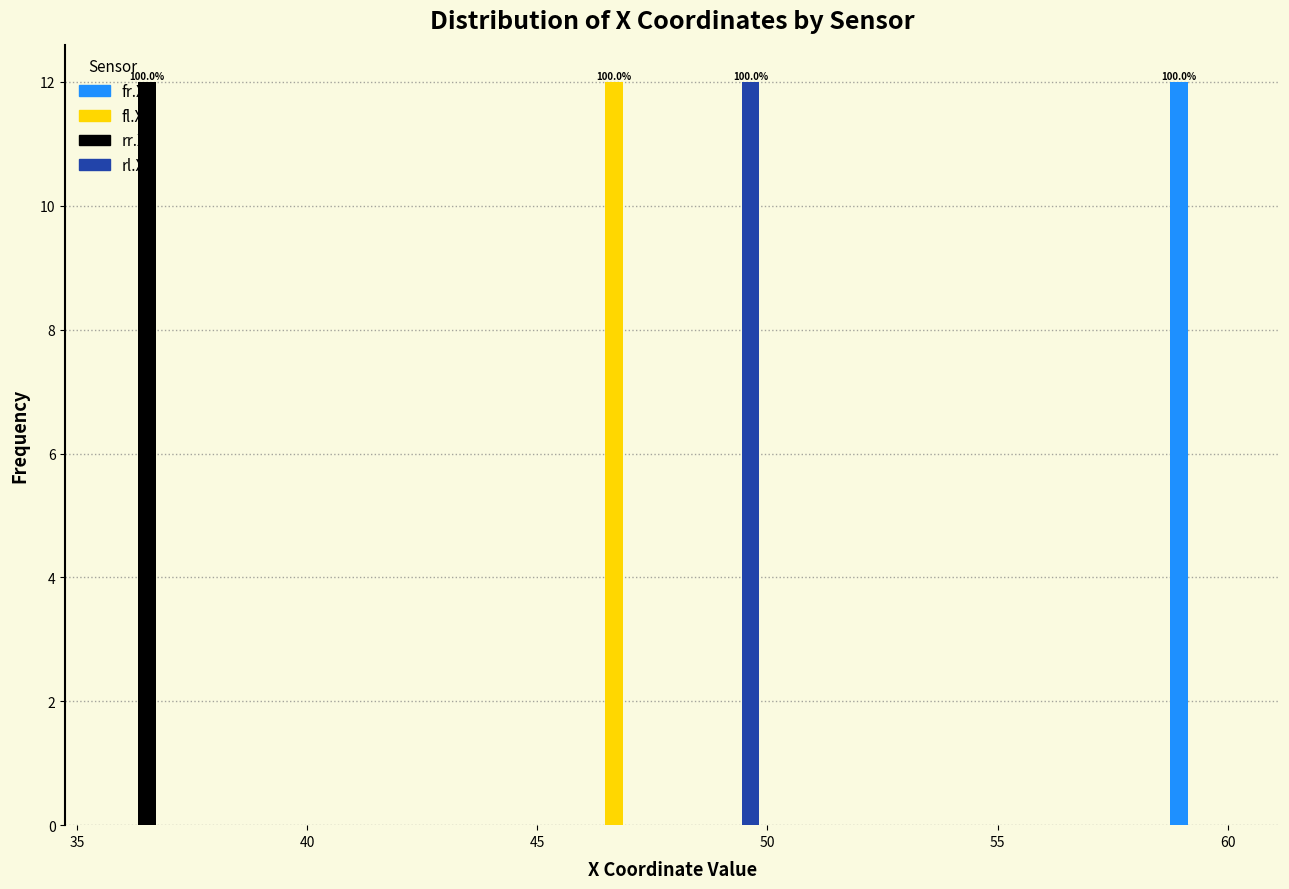

In the rr.X series, which range on the x-axis has the tallest bar?

35.0 to 37.5